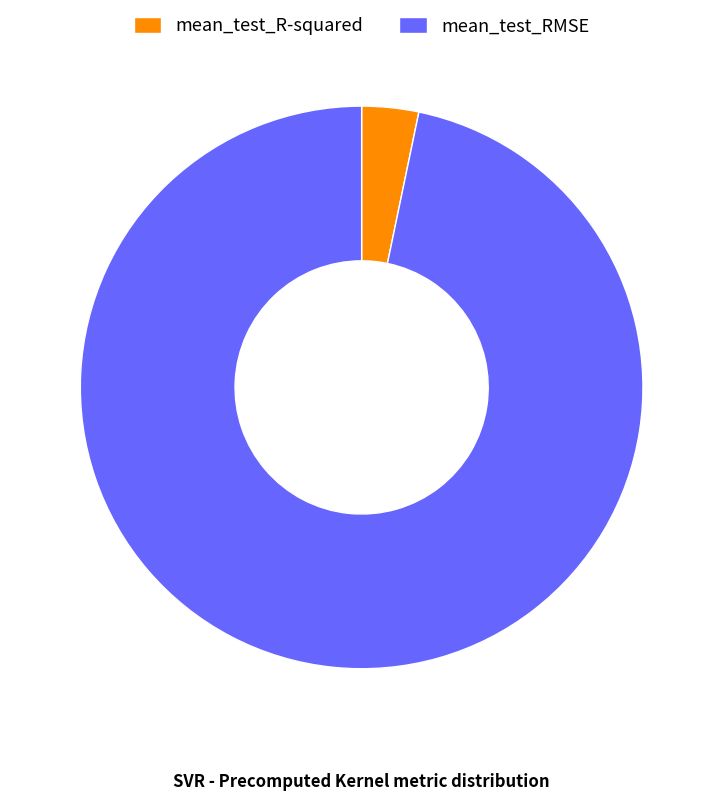

Which category accounts for the majority?

mean_test_RMSE